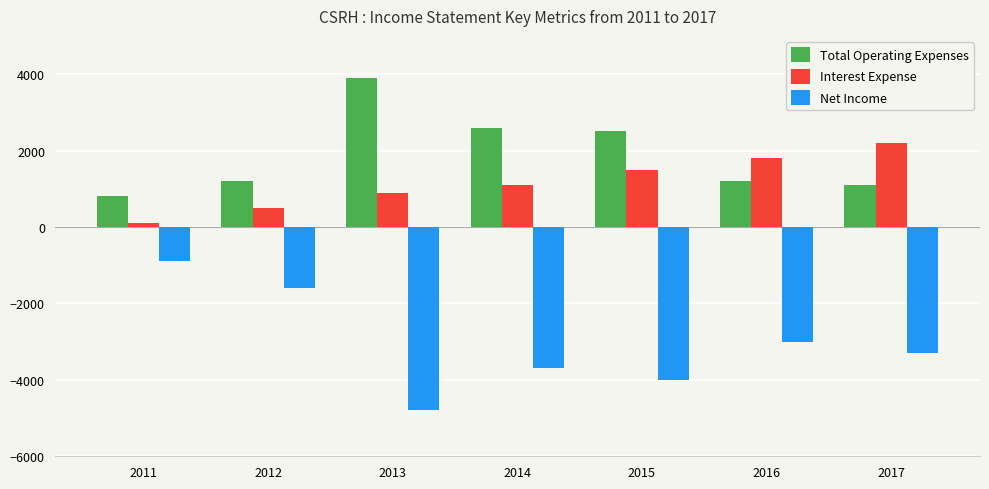

Reading left to right, transcribe all the data shown in this chart.

Total Operating Expenses: 2011=800	2012=1200	2013=3900	2014=2600	2015=2500	2016=1200	2017=1100
Interest Expense: 2011=100	2012=500	2013=900	2014=1100	2015=1500	2016=1800	2017=2200
Net Income: 2011=-900	2012=-1600	2013=-4800	2014=-3700	2015=-4000	2016=-3000	2017=-3300